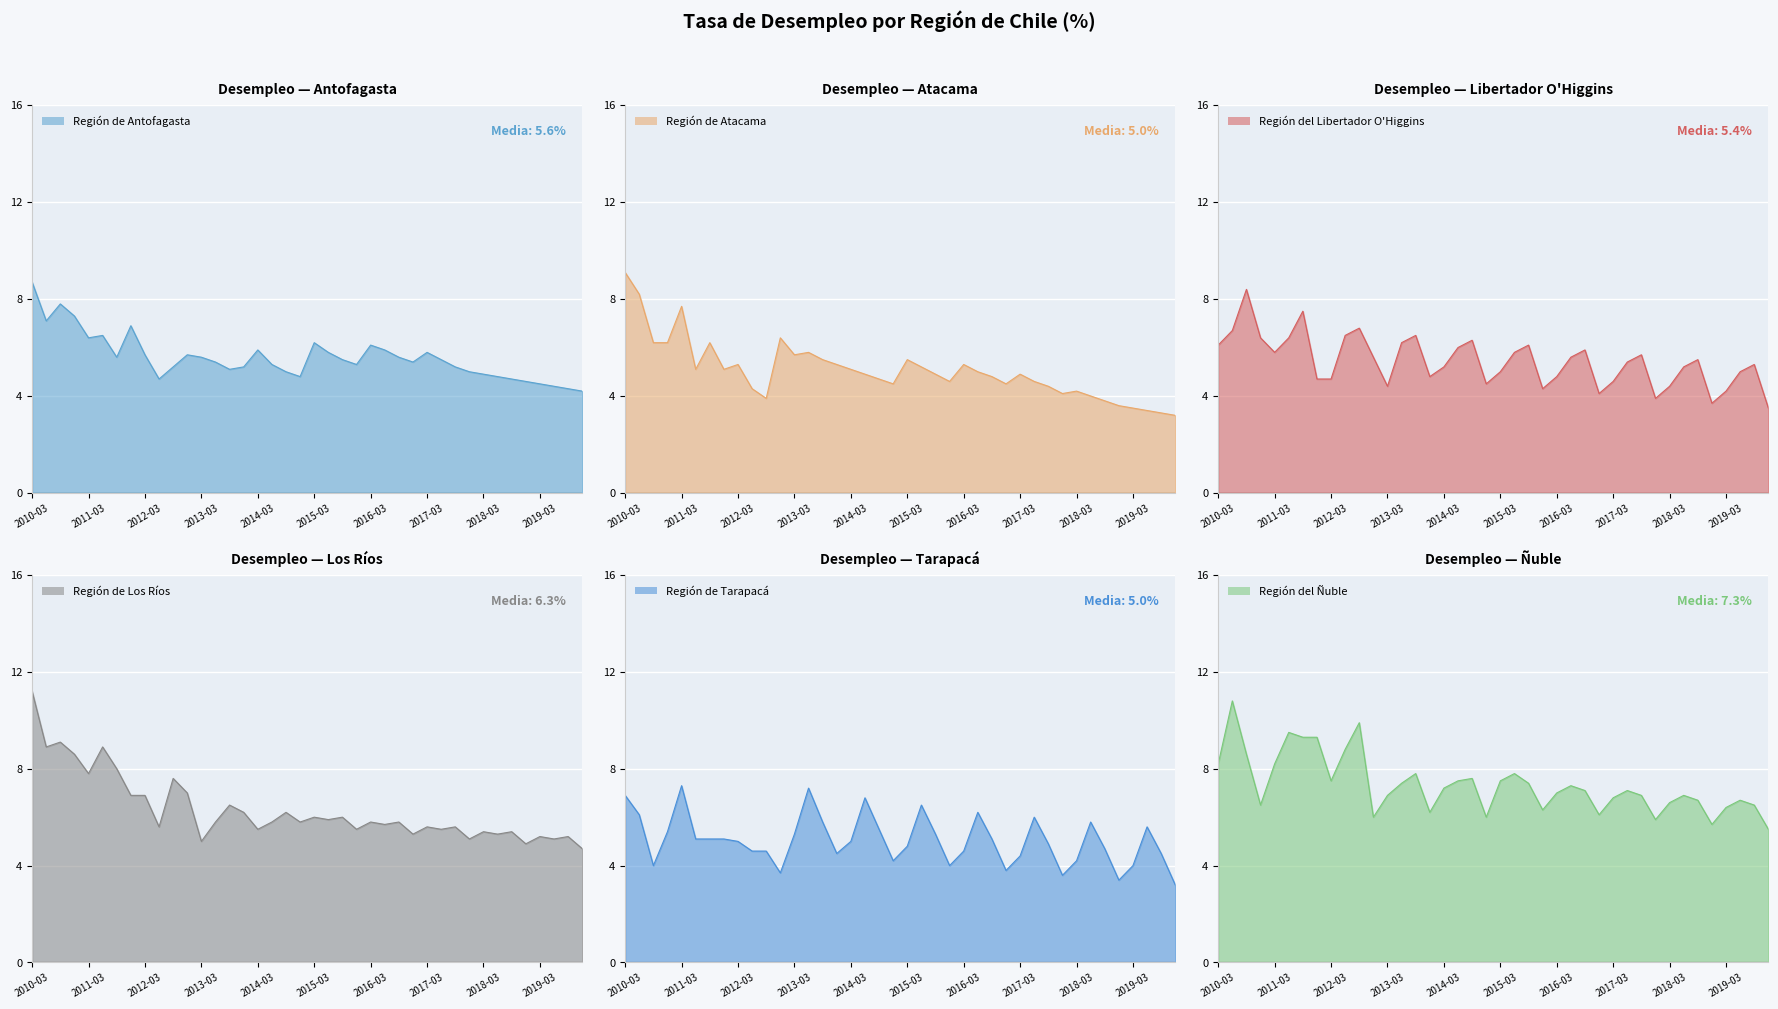

Rank the series at 2011-09 from lowest to highest value.

Región de Tarapacá, Región de Antofagasta, Región de Atacama, Región del Libertador O'Higgins, Región de Los Ríos, Región del Ñuble